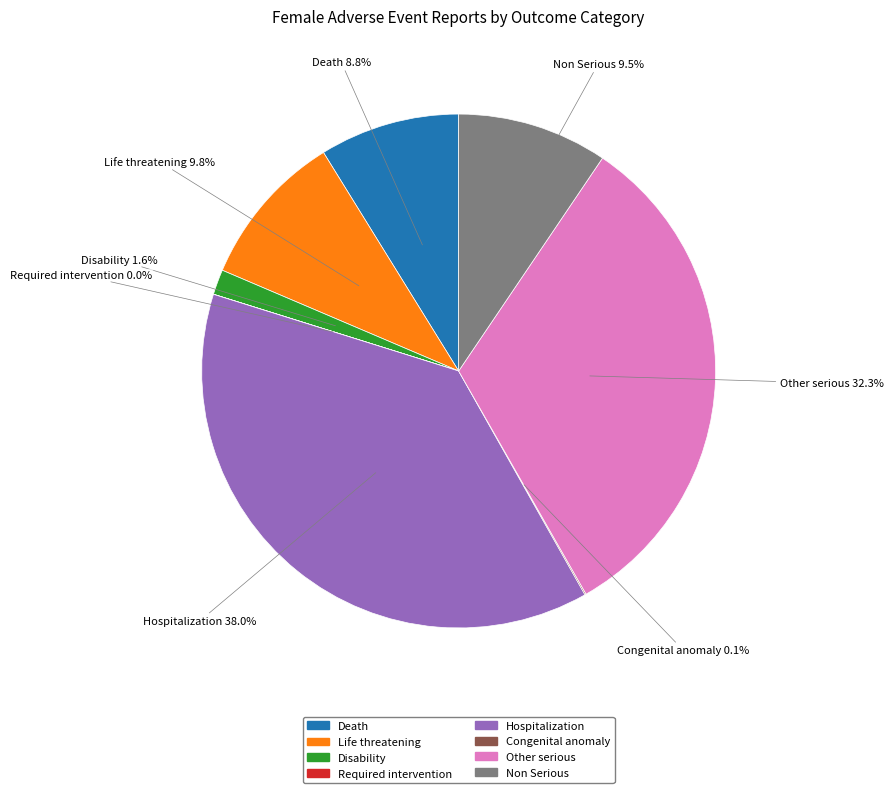

Which category has the biggest portion of the pie?

Hospitalization